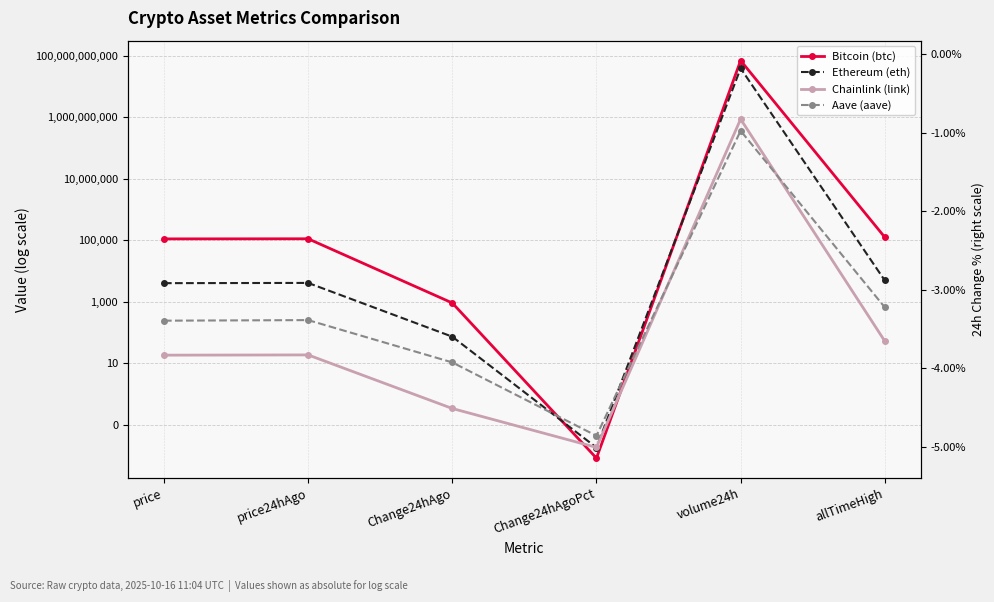

The Bitcoin (btc) series shows 0.0 at Change24hAgoPct. True or false?

True